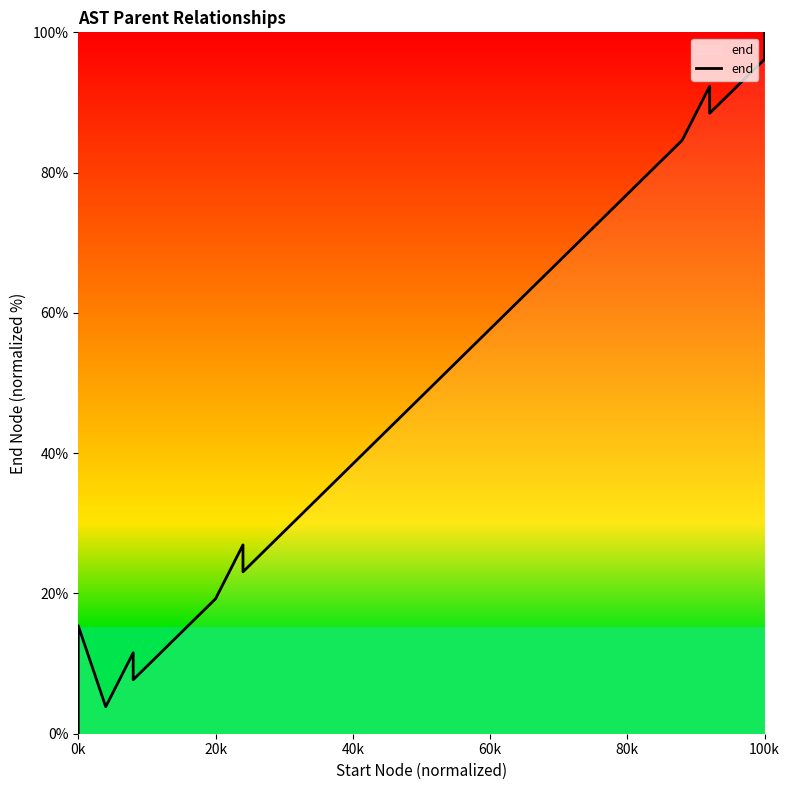

How many lines are shown in the chart?

1